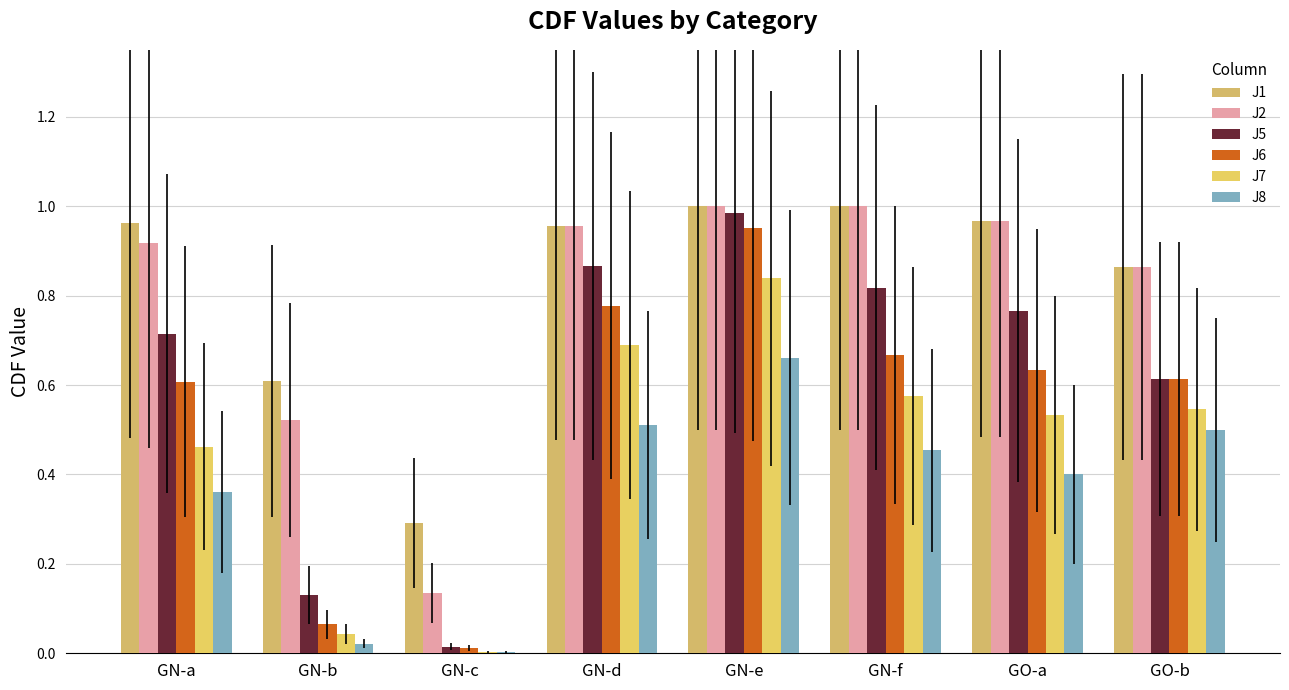

Reading left to right, extract all data points from this chart.

J1: 1.0	0.6	0.3	1.0	1.0	1.0	1.0	0.9
J2: 0.9	0.5	0.1	1.0	1.0	1.0	1.0	0.9
J5: 0.7	0.1	0.0	0.9	1.0	0.8	0.8	0.6
J6: 0.6	0.1	0.0	0.8	1.0	0.7	0.6	0.6
J7: 0.5	0.0	0.0	0.7	0.8	0.6	0.5	0.5
J8: 0.4	0.0	0.0	0.5	0.7	0.5	0.4	0.5